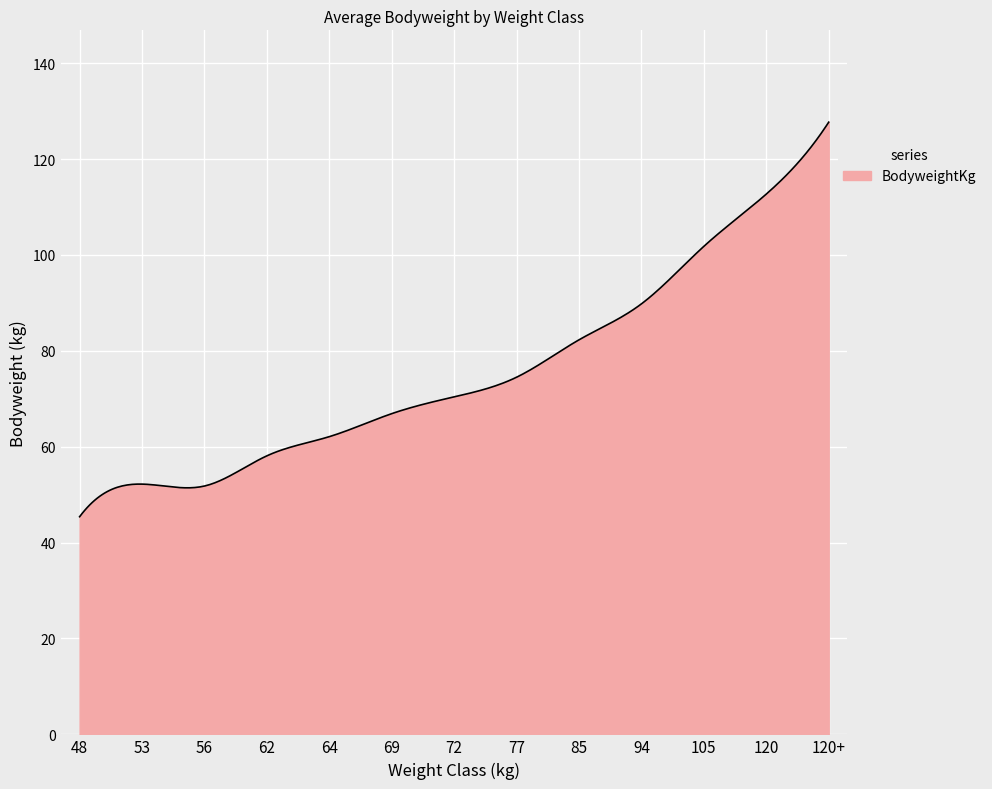

What is the difference between the maximum and minimum values?

82.3